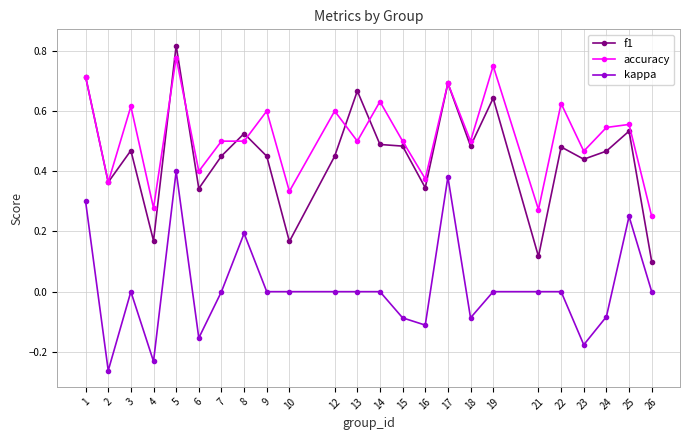

Is it true that accuracy equals 0.6 at 9?

True